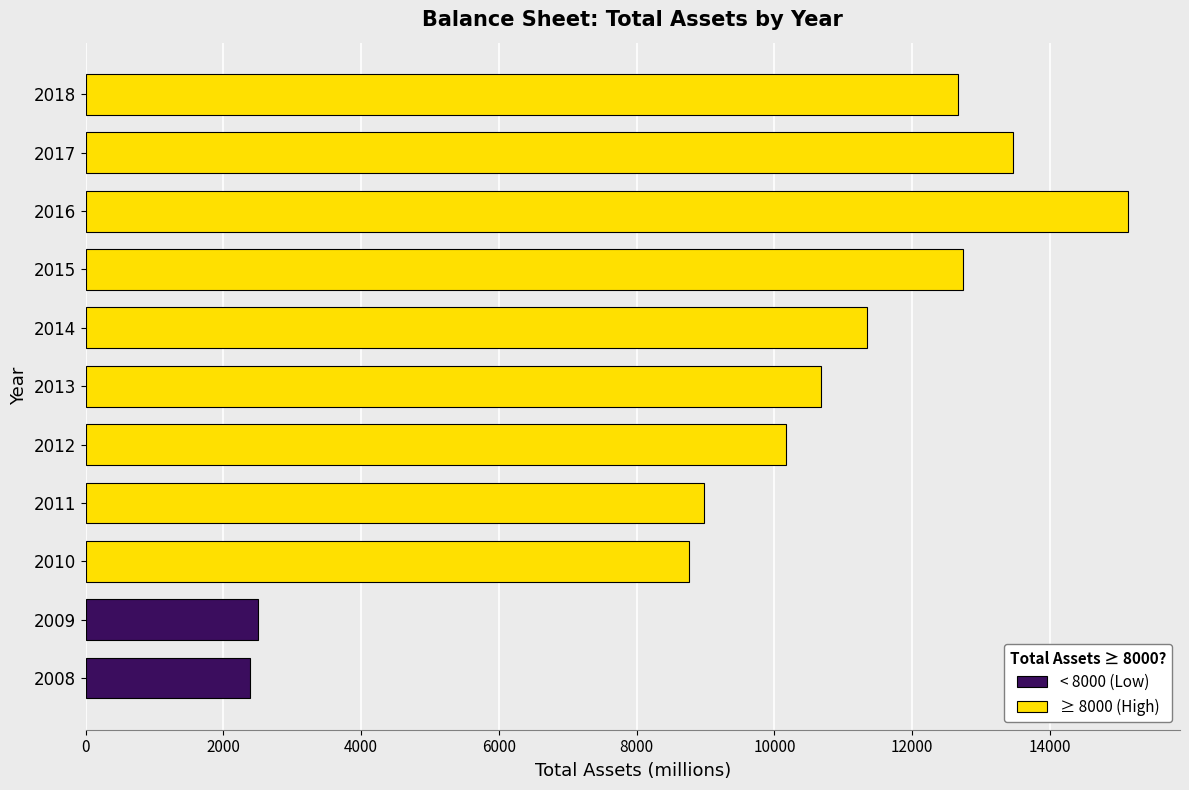

Approximately how many times larger is the value at 2017 compared to 2008?

5.6